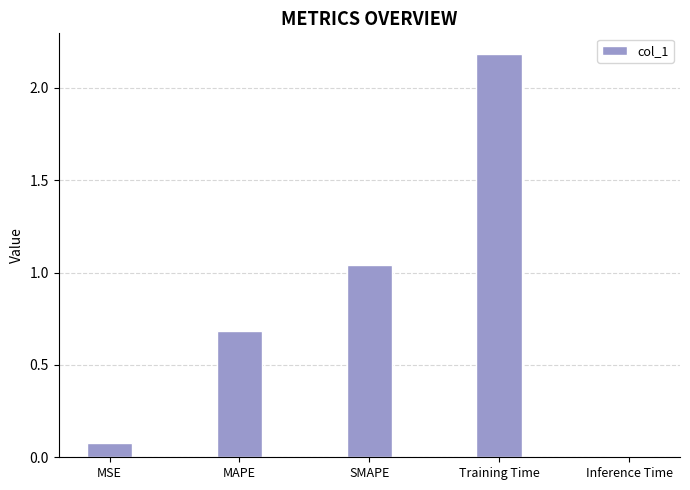

Where is the data nearest to the value 1?

SMAPE